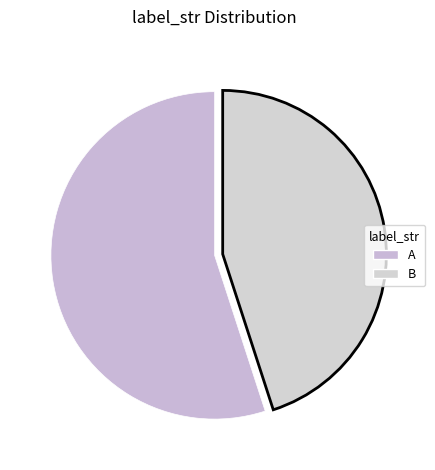

What is the largest slice in the pie chart?

A